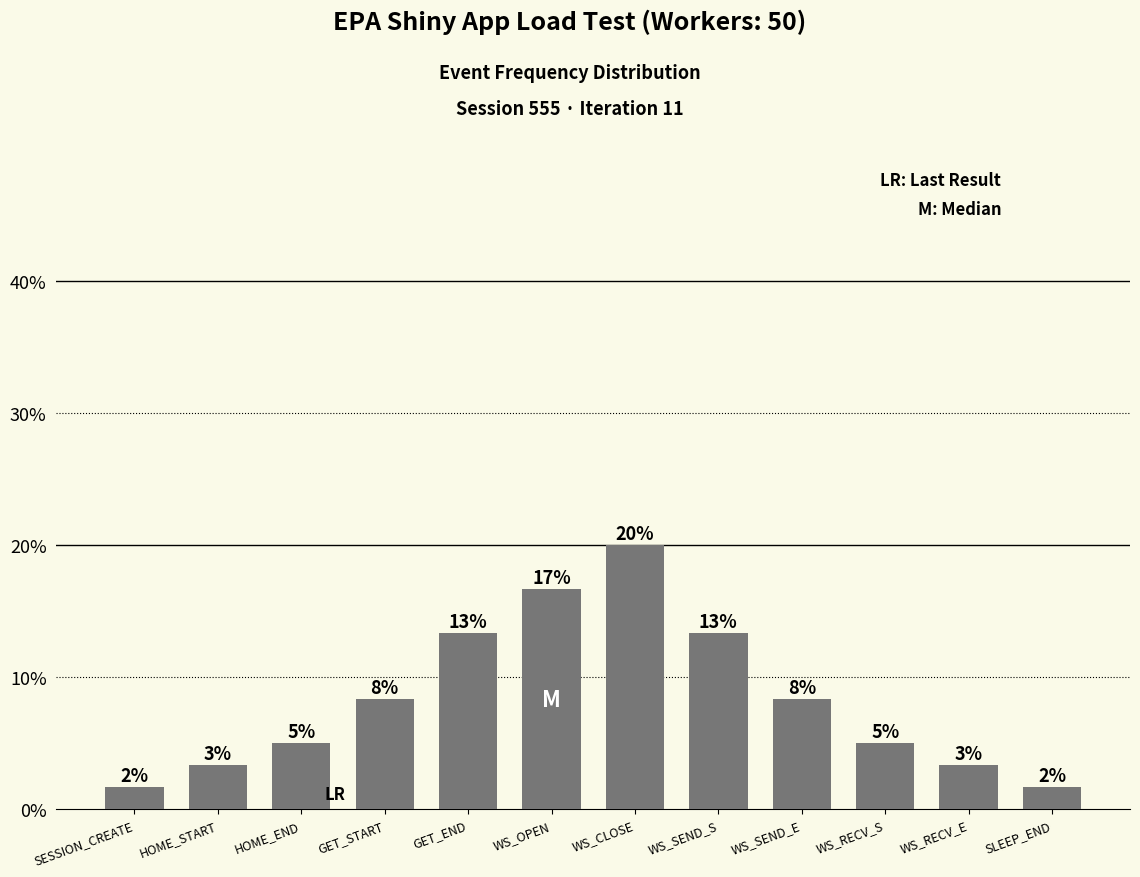

What is the difference between the maximum and second lowest values?

18.3